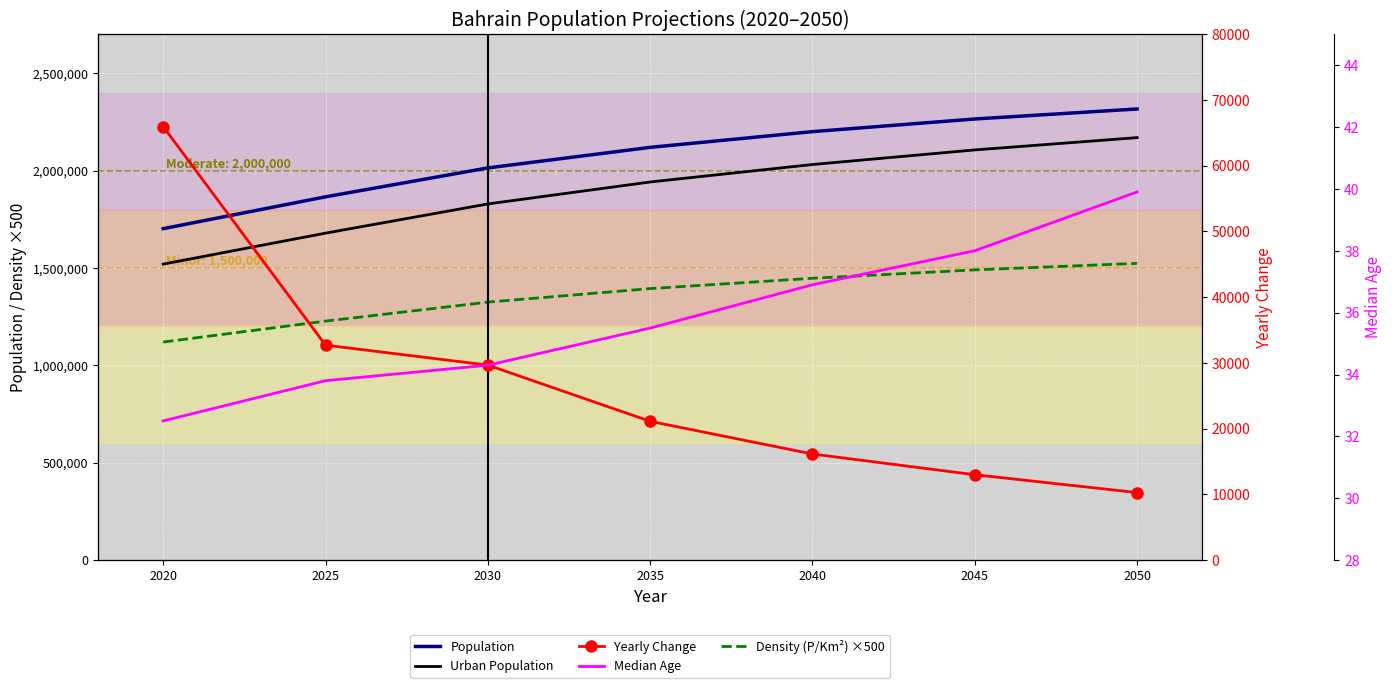

True or false: Urban Population has more than 1 points higher than both neighbors.

False